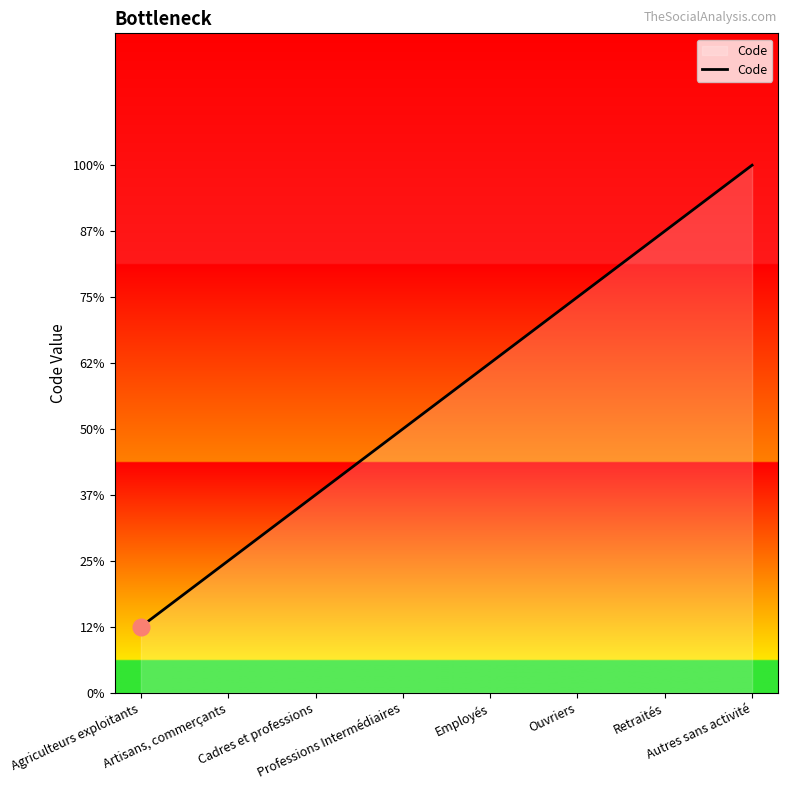

What is the sum of all values?

36